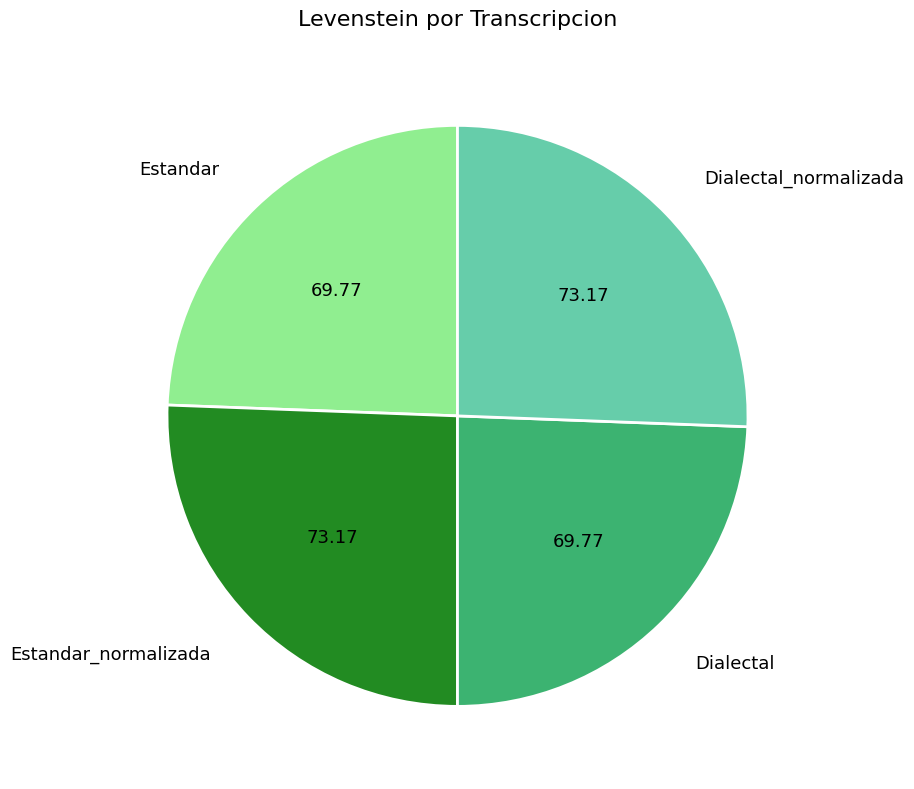

Is there a majority slice in this chart?

No